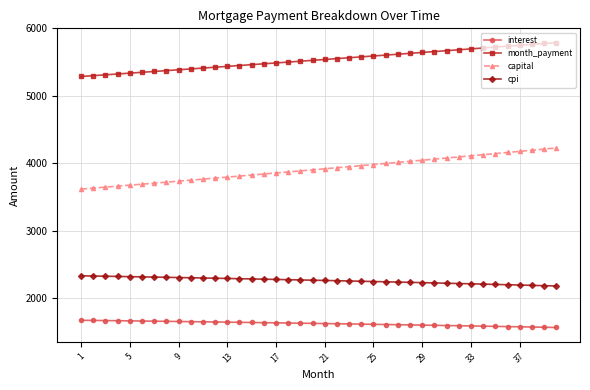

List the series in order of their overall mean, highest first.

month_payment, capital, cpi, interest